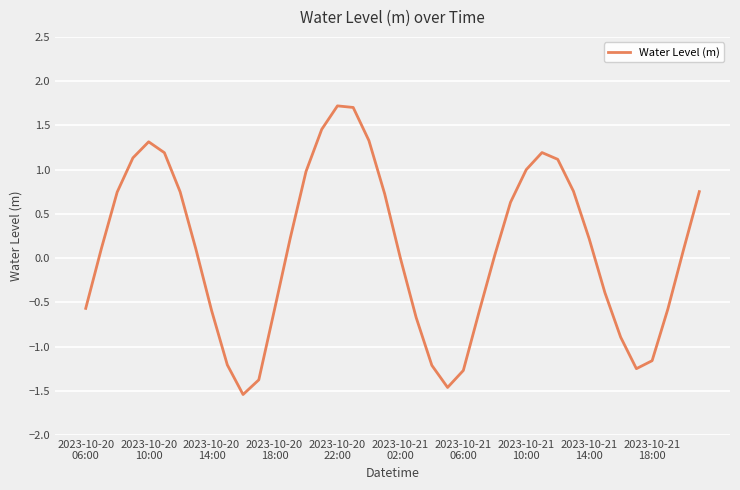

What is the smallest value displayed?

-1.5